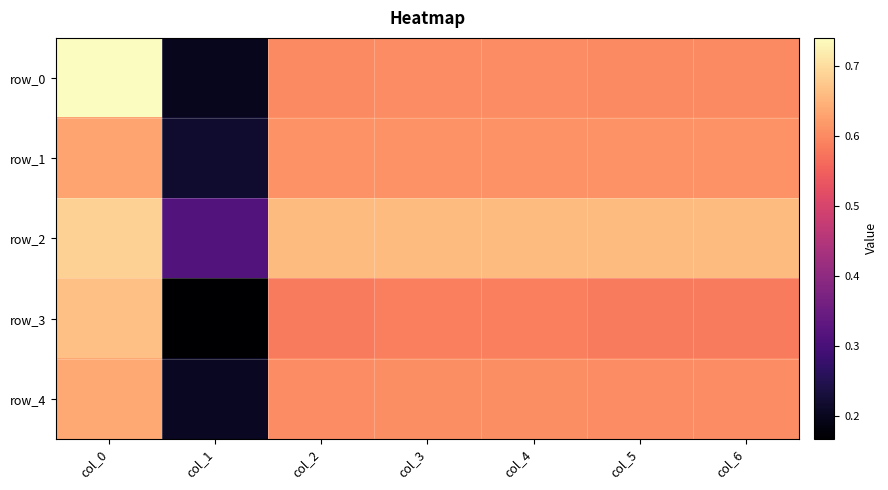

The row_1 series shows 0.6 at col_5. True or false?

True